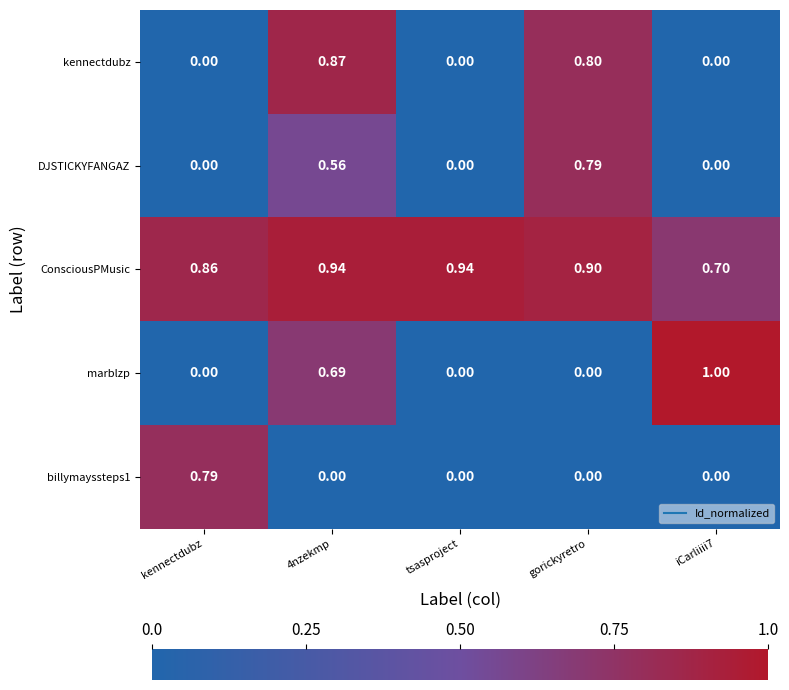

Which category has the highest value across all series?

iCarliiii7